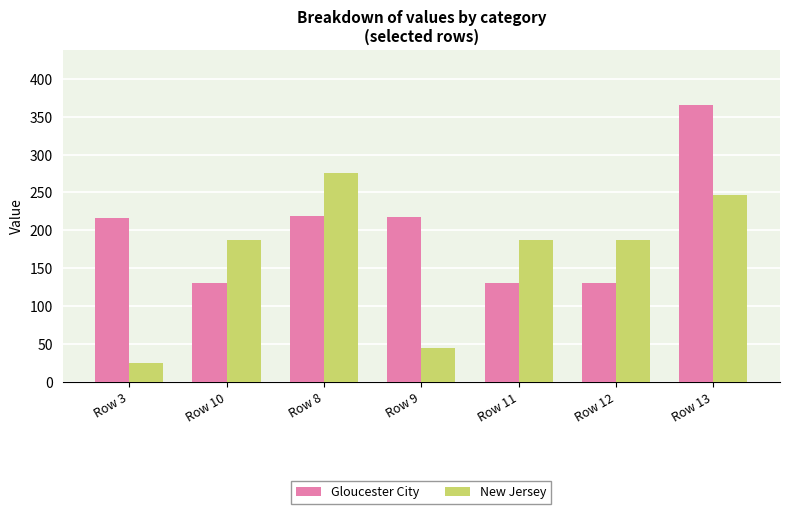

What is the difference between the second highest and minimum values in the New Jersey series?

221.9